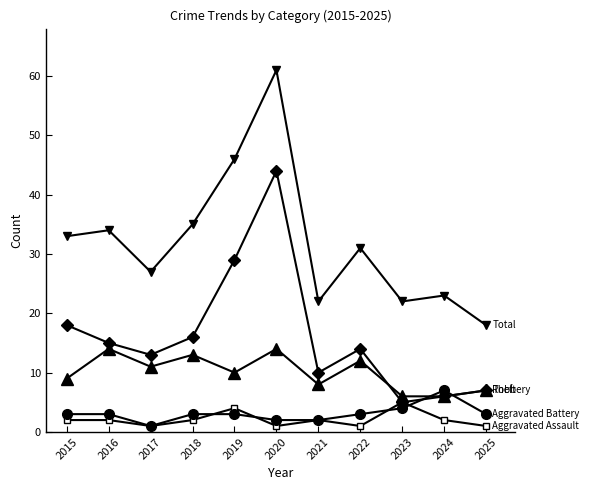

How many lines are shown in the chart?

5